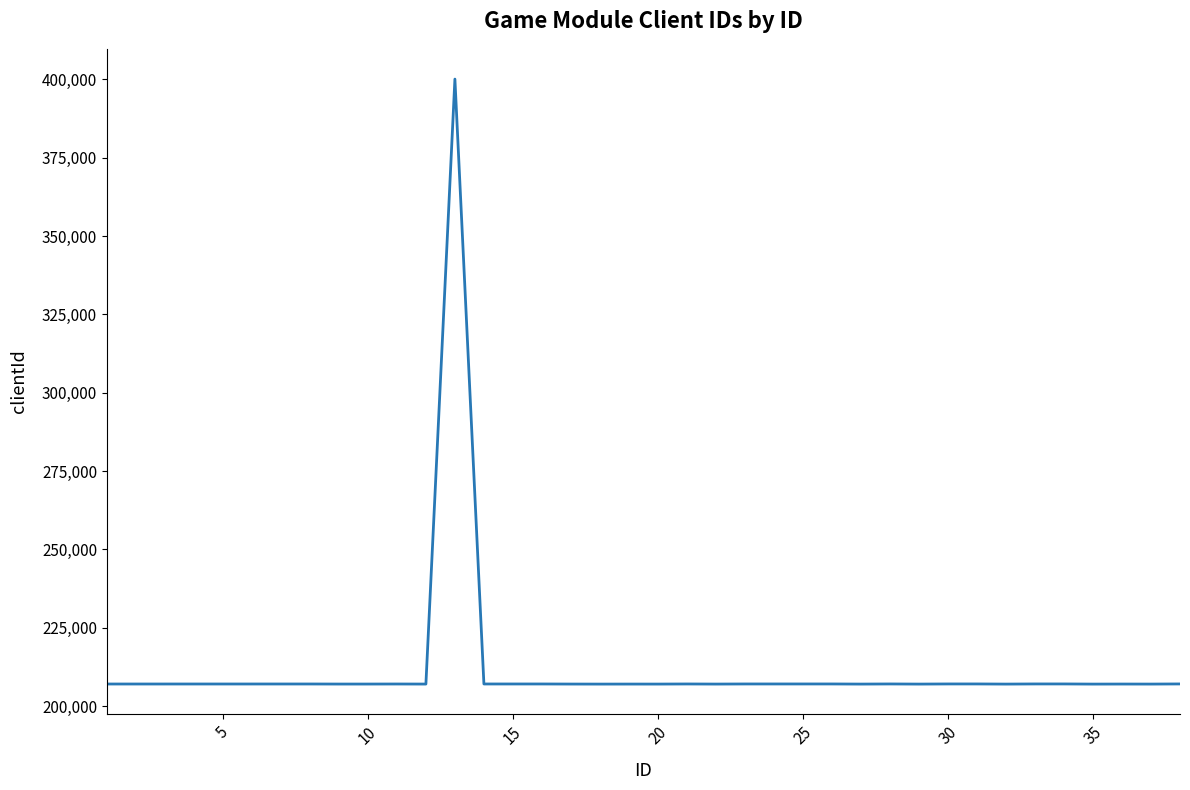

What is the smallest value displayed?

207001